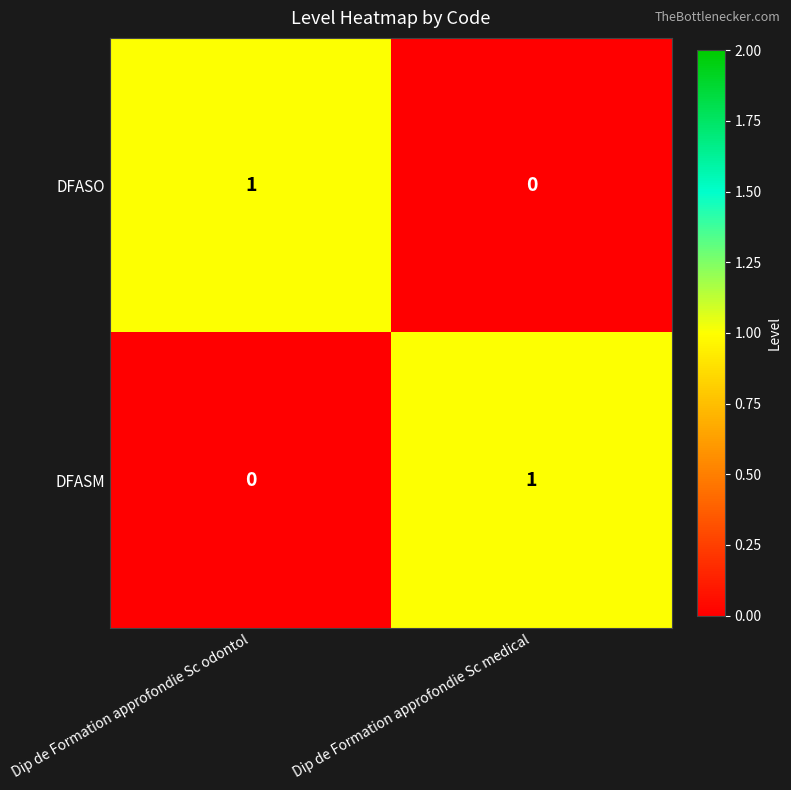

Which category has the lowest value in the DFASO series?

Dip de Formation approfondie Sc medical